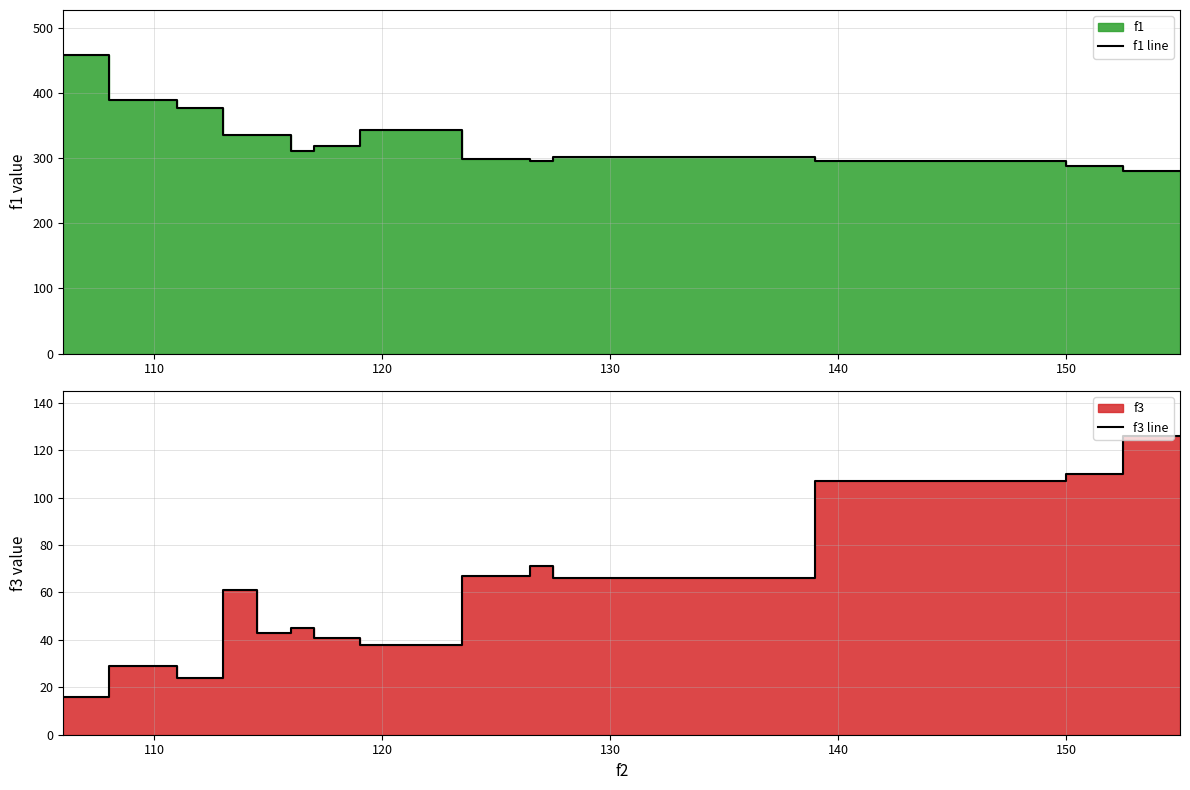

True or false: f3 line and f1 line cross at least once.

False